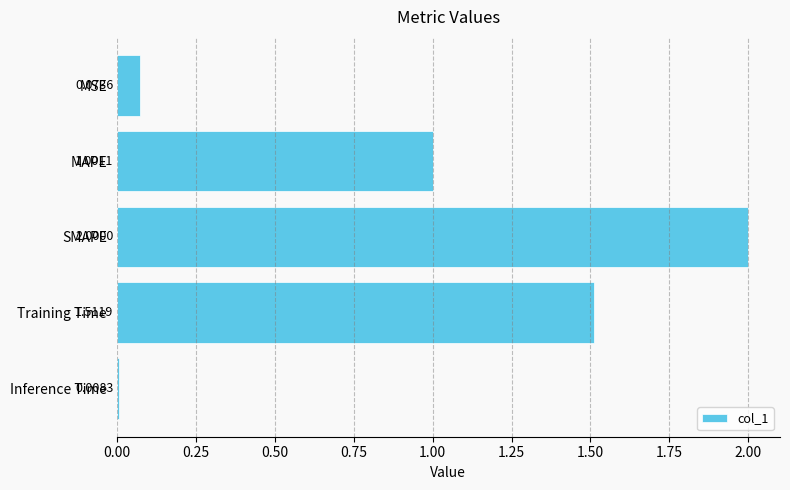

List the labels in order of value, smallest first.

Inference Time, MSE, MAPE, Training Time, SMAPE